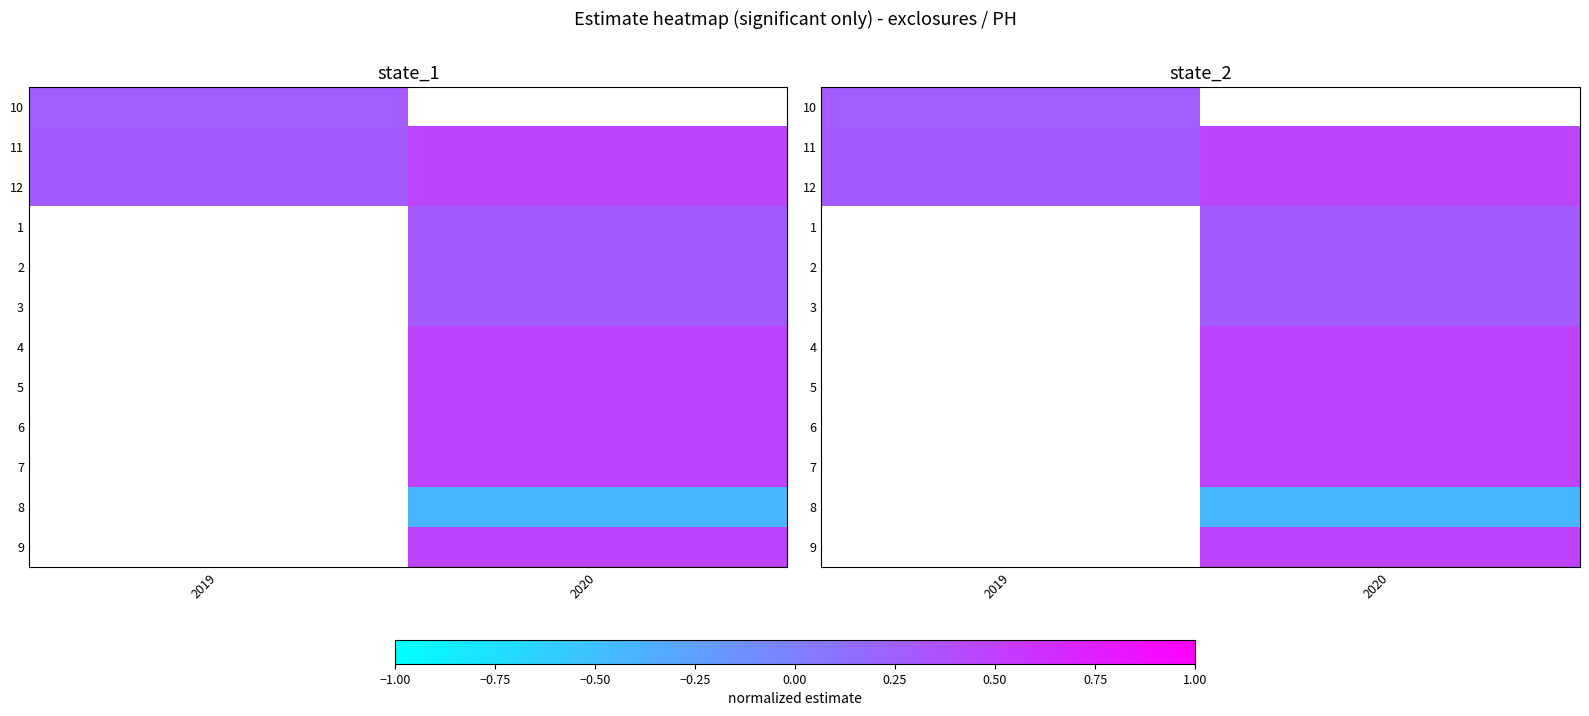

True or false: 12 has a value of 0.1 at 2019.

False